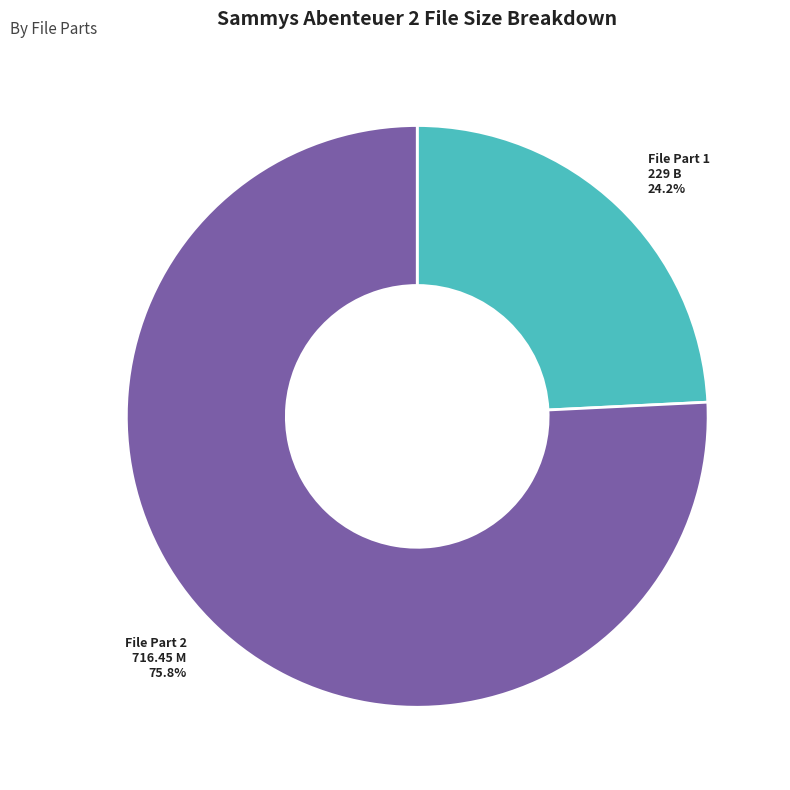

Is the sum of File Part 1 229 B and File Part 2 716.45 M greater than half?

Yes